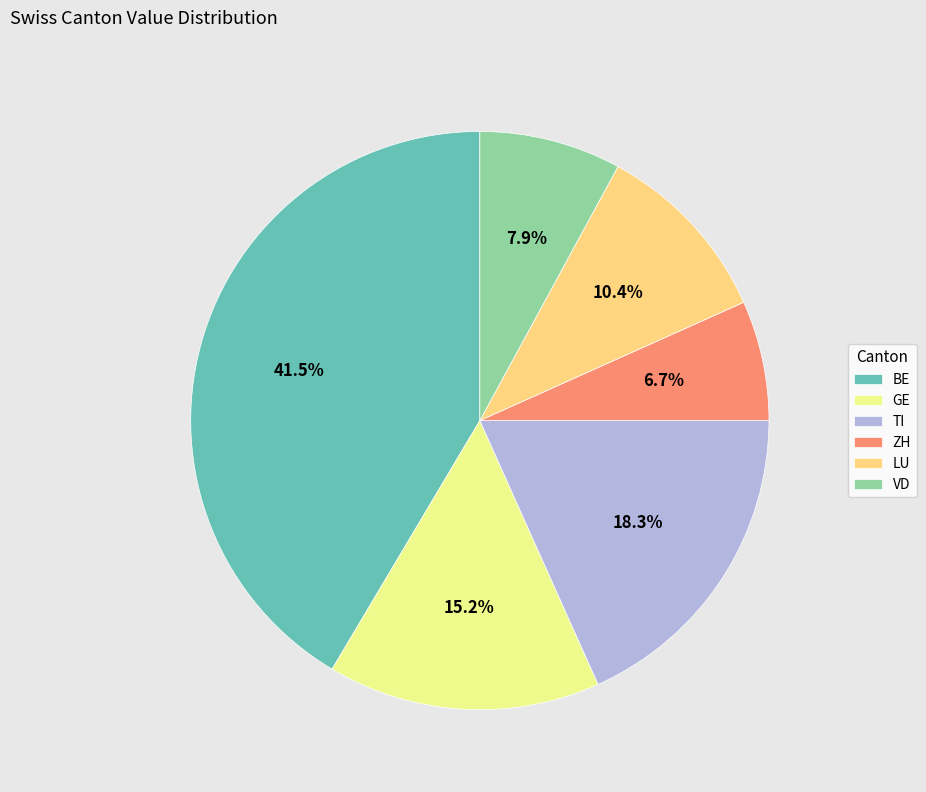

Rank the categories by value from highest to lowest.

BE, TI, GE, LU, VD, ZH